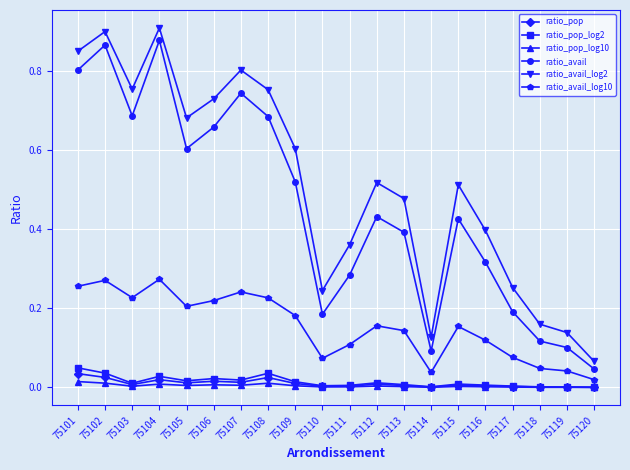

In ratio_avail_log10, how many points are higher than both neighbors (excluding endpoints)?

5